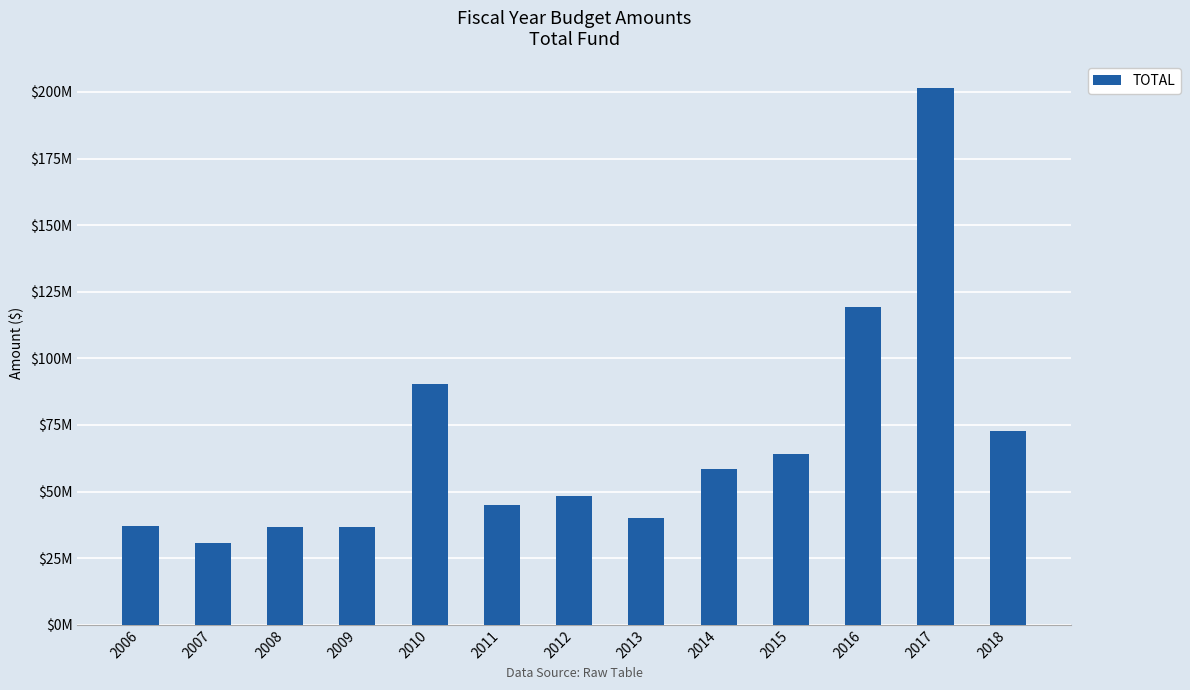

Where is the data nearest to the value 115982813?

2016